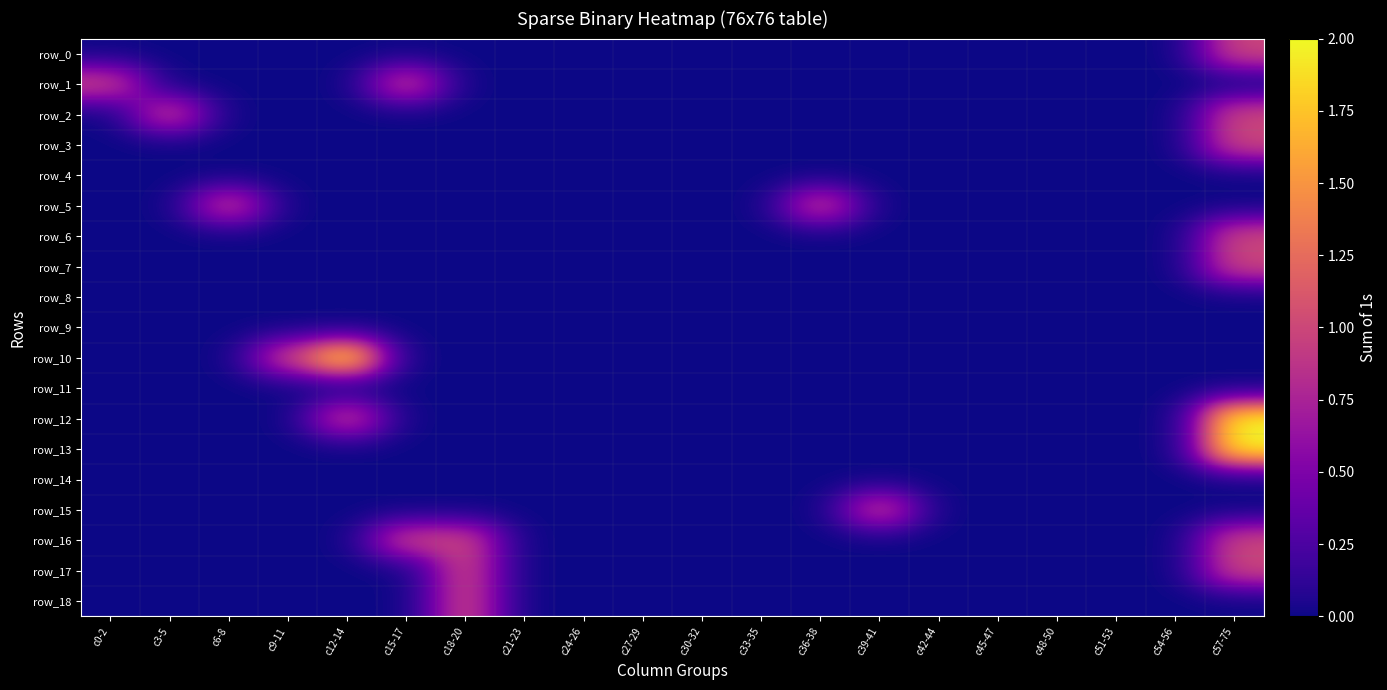

Which series has the widest spread of values?

row_10